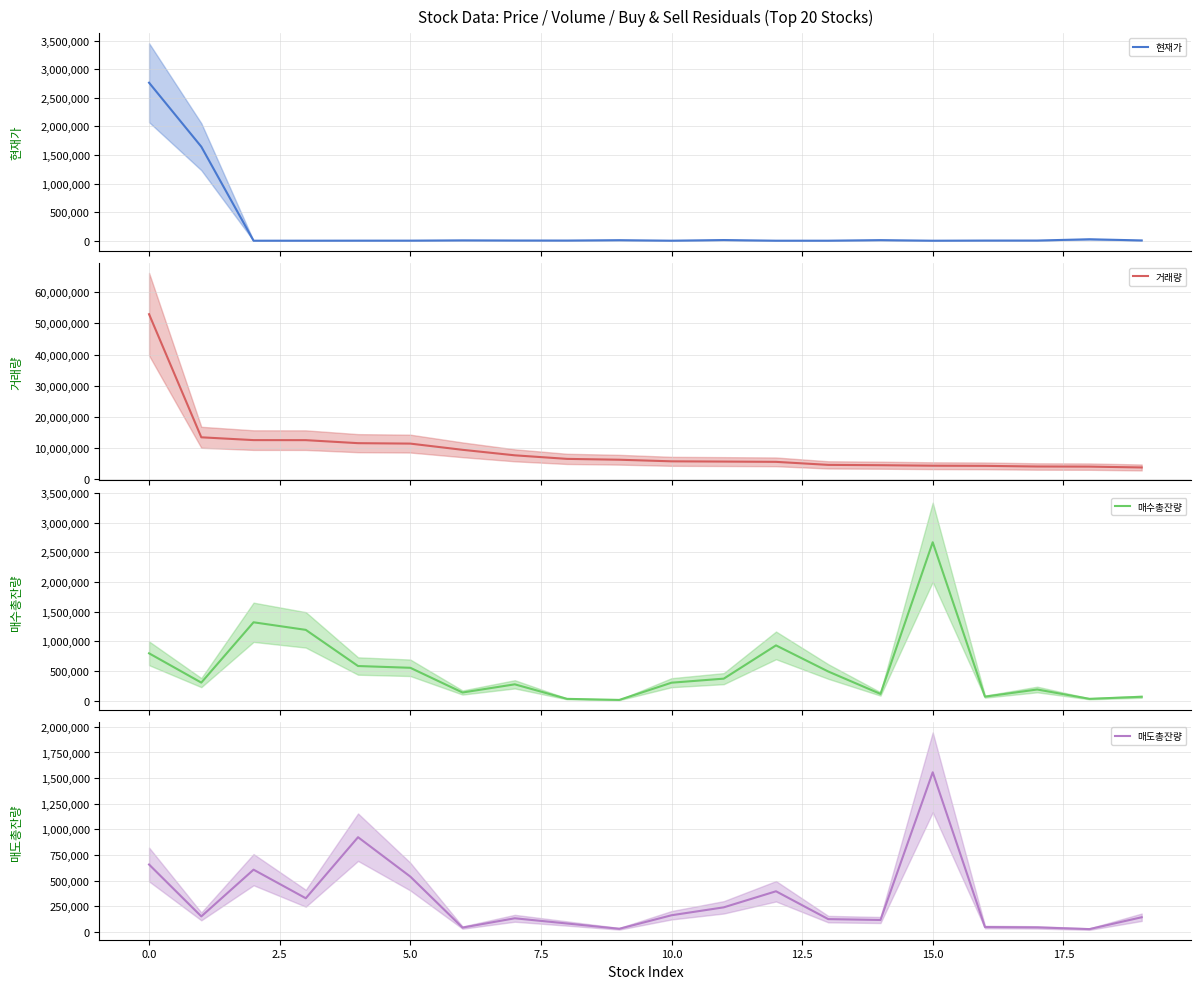

The value of 거래량 at 19 is 3799138. True or false?

True